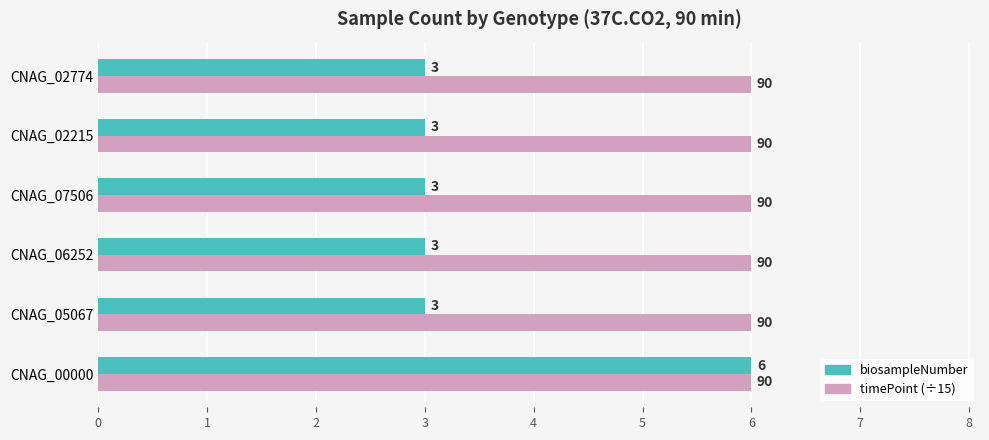

What is the average value of the biosampleNumber series?

4